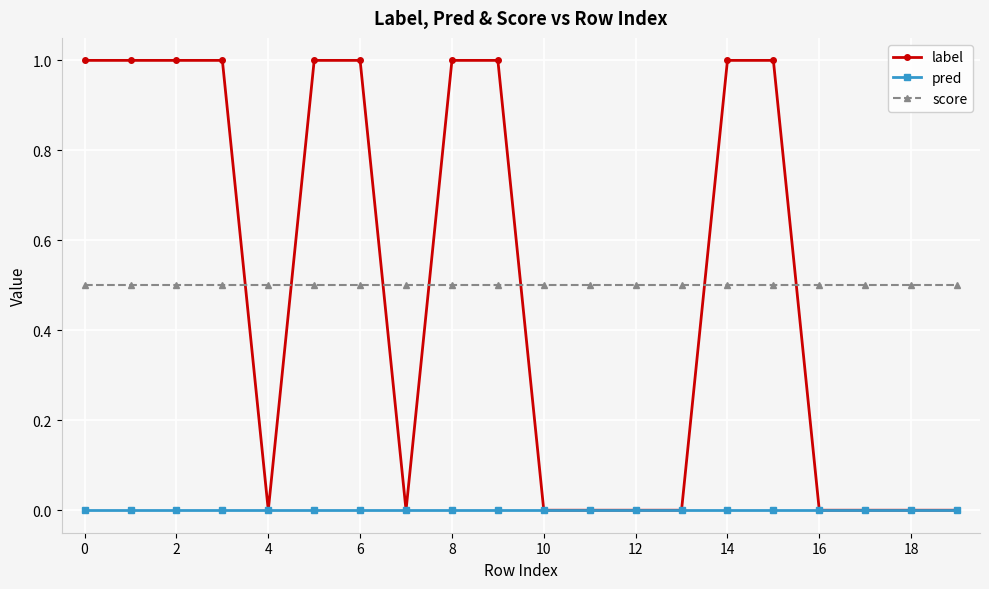

What is the average value of the score series?

0.5